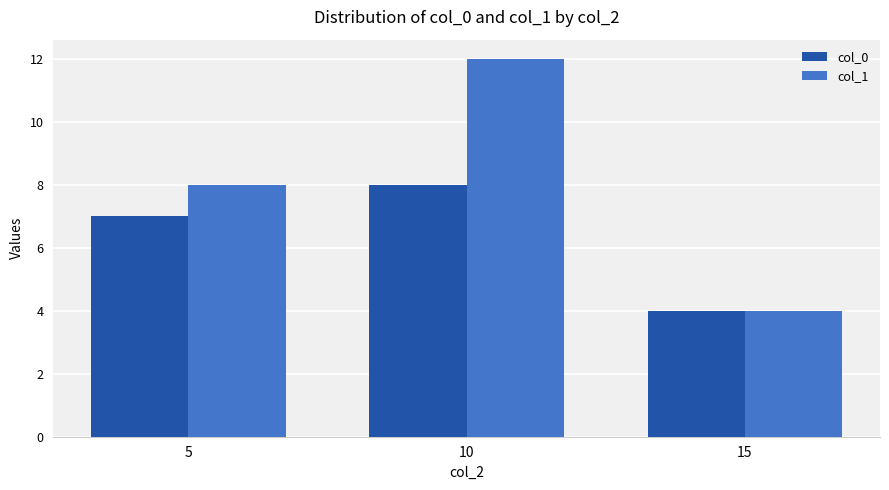

The value of col_0 at 5 is 7. True or false?

True